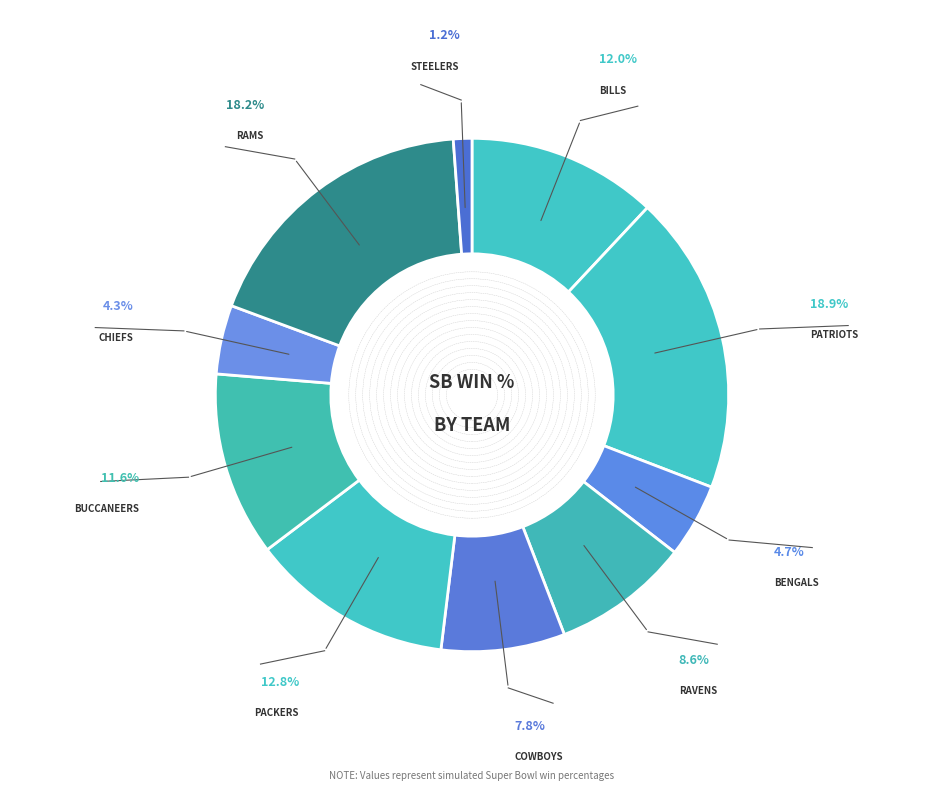

How many slices are in this pie chart?

10